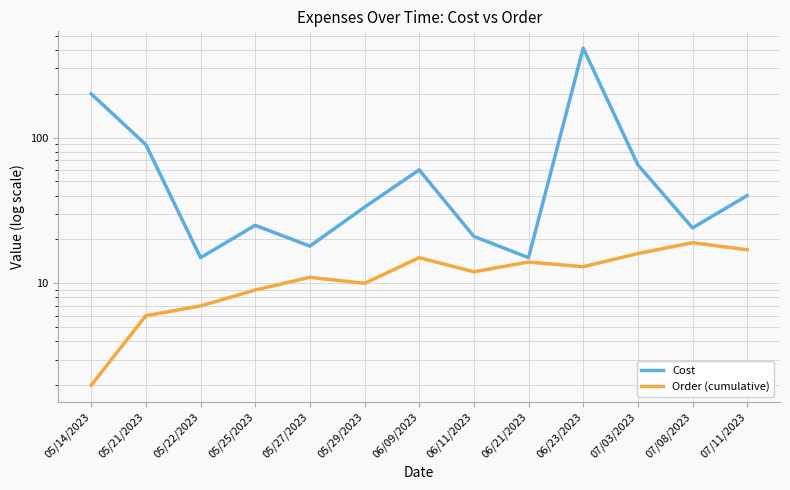

What are all the series names shown in the legend?

Cost, Order (cumulative)